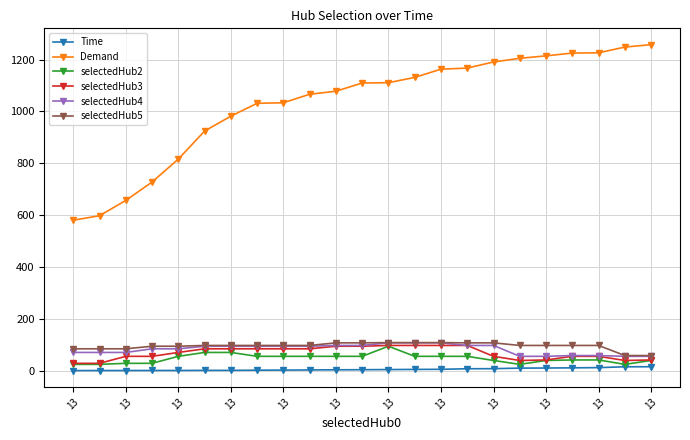

At how many categories does at least one series exceed 533?

23